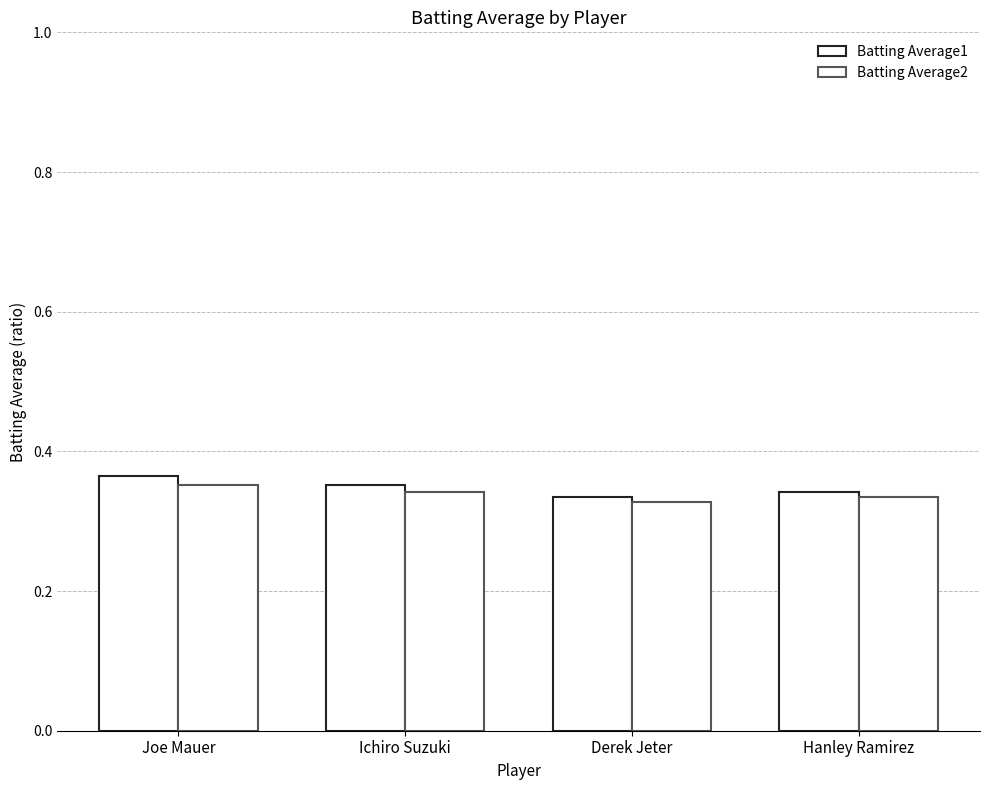

What is the average value of the Batting Average2 series?

0.3